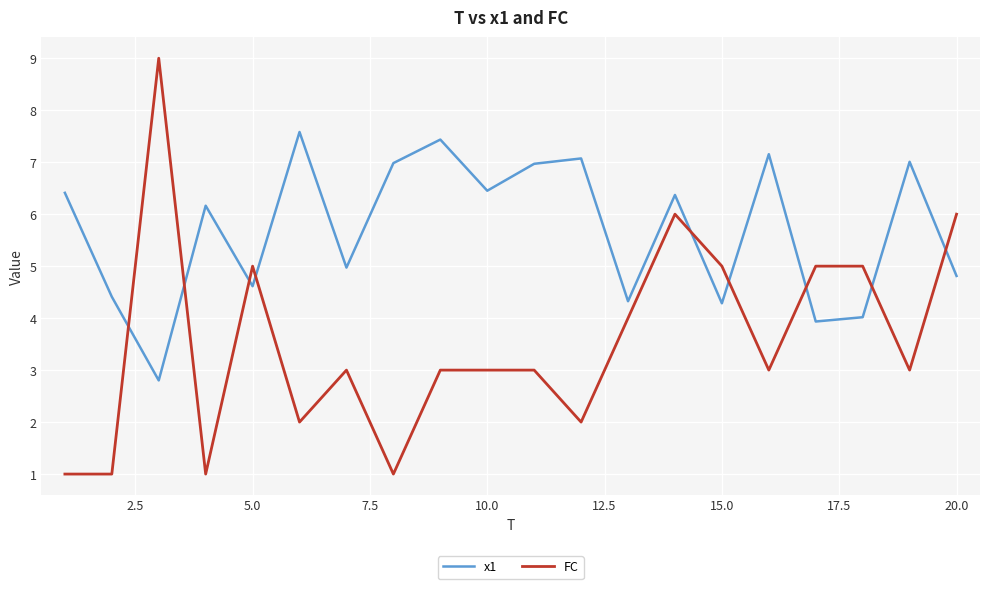

What is the maximum value shown in the chart?

9.0